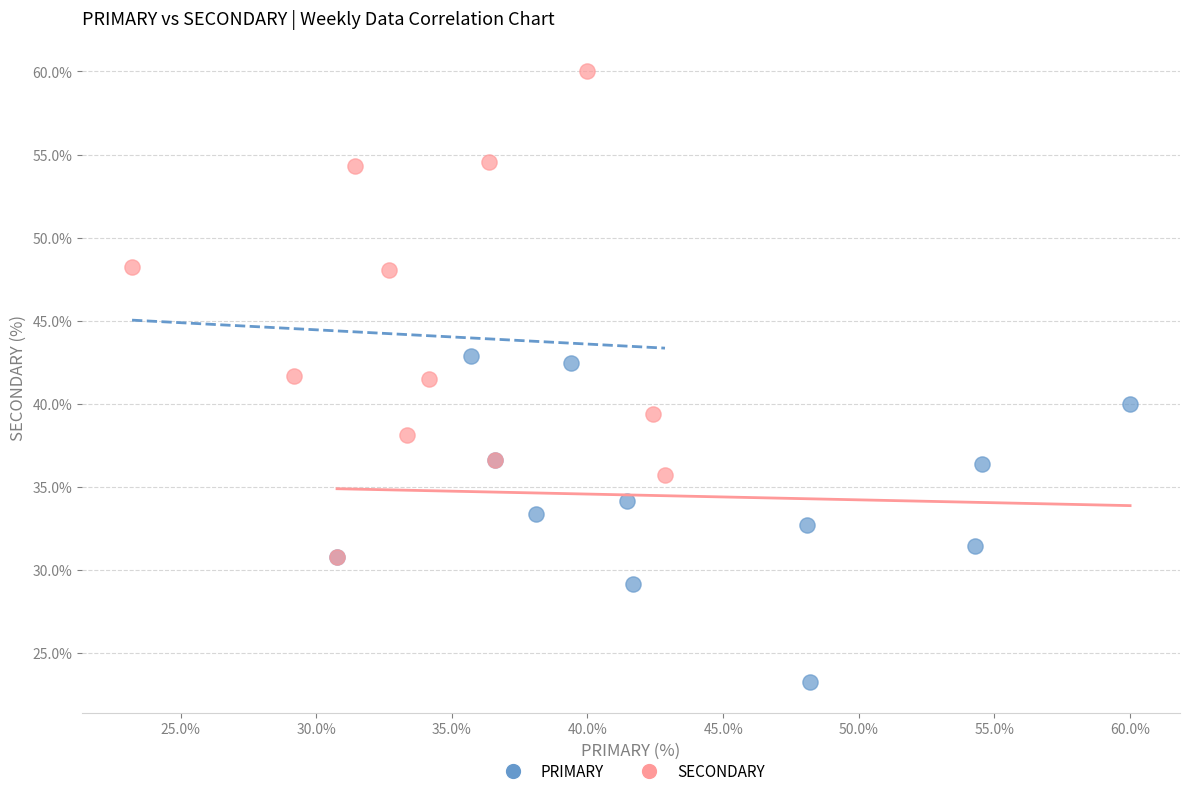

Which series has the largest Y range (max minus min)?

SECONDARY